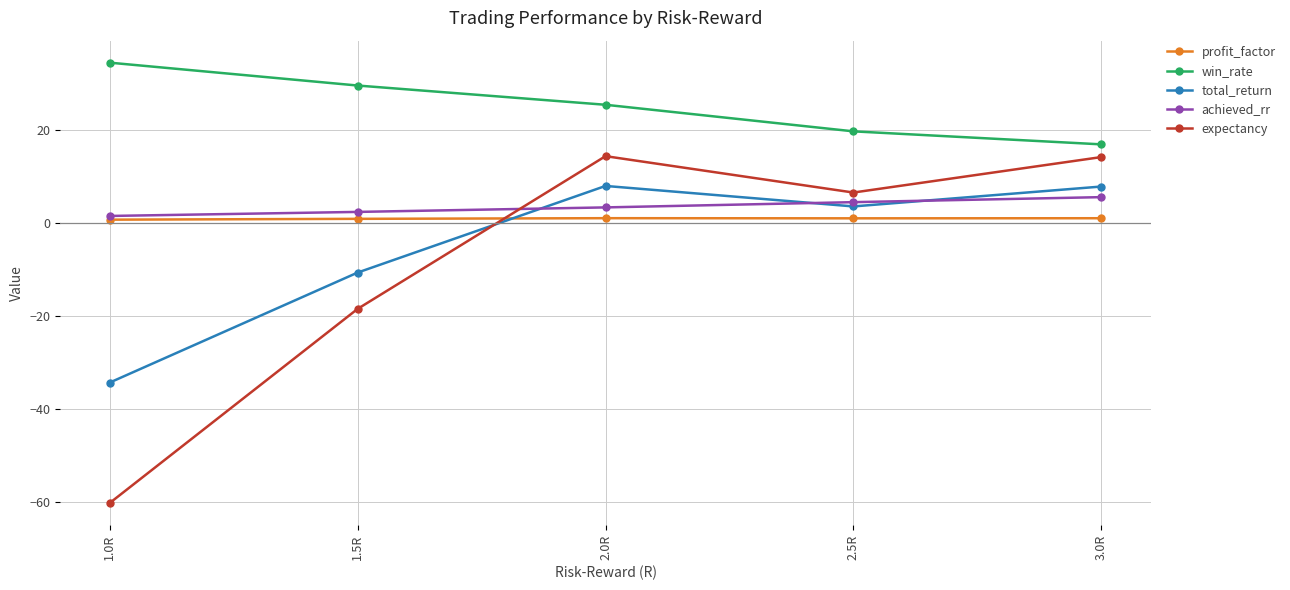

What is the maximum value shown in the chart?

34.5